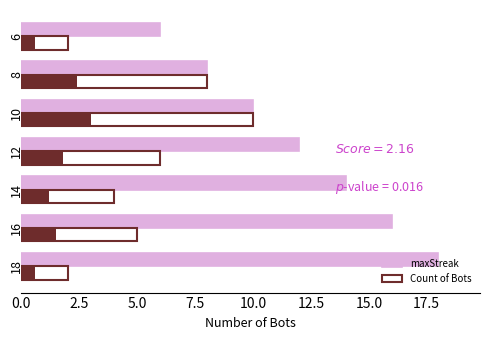

What is the minimum value shown in the chart?

2